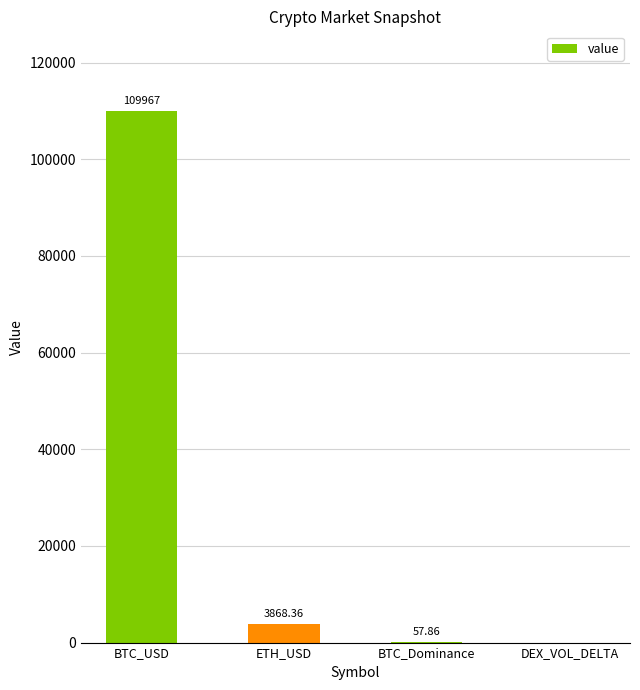

Count the number of categories in the chart.

4